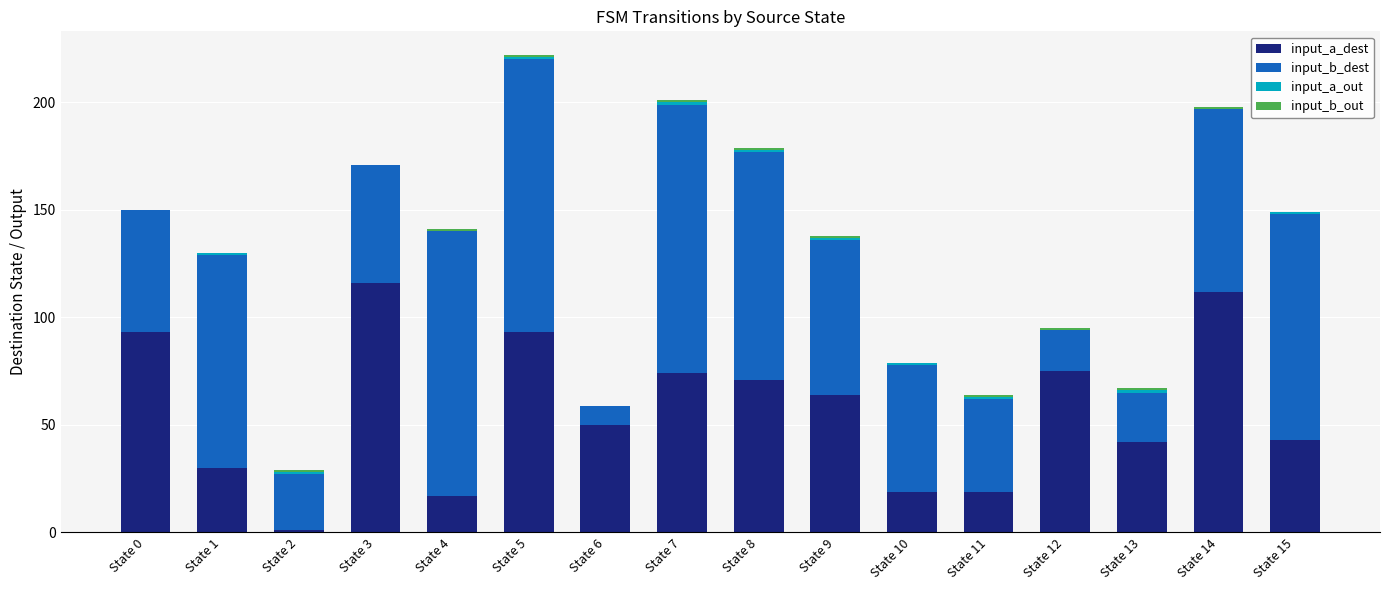

At which category is the sum across all series the highest?

State 5